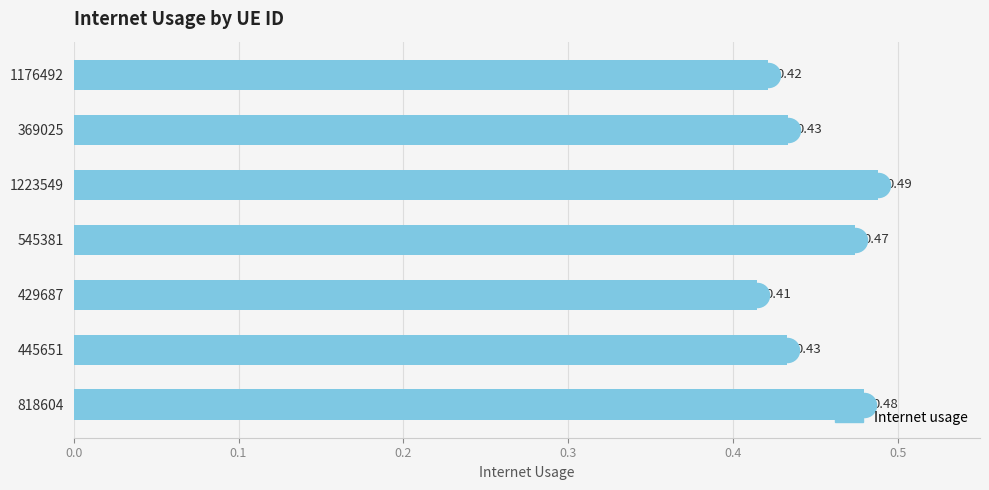

Between 1223549 and 429687, which is larger?

1223549